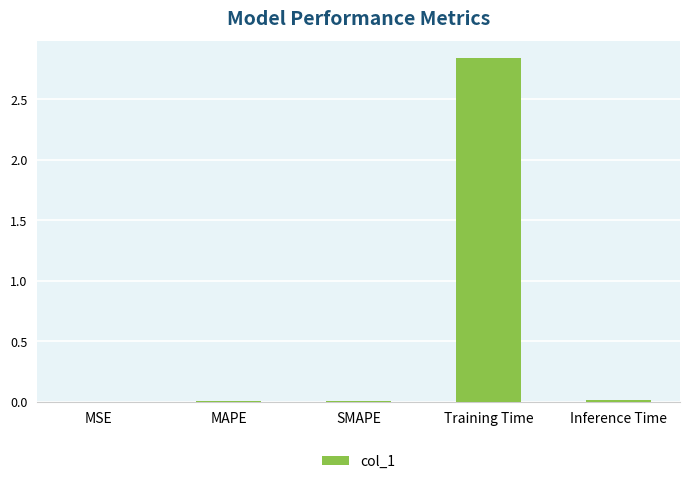

What is the change in value from SMAPE to Training Time?

+2.8